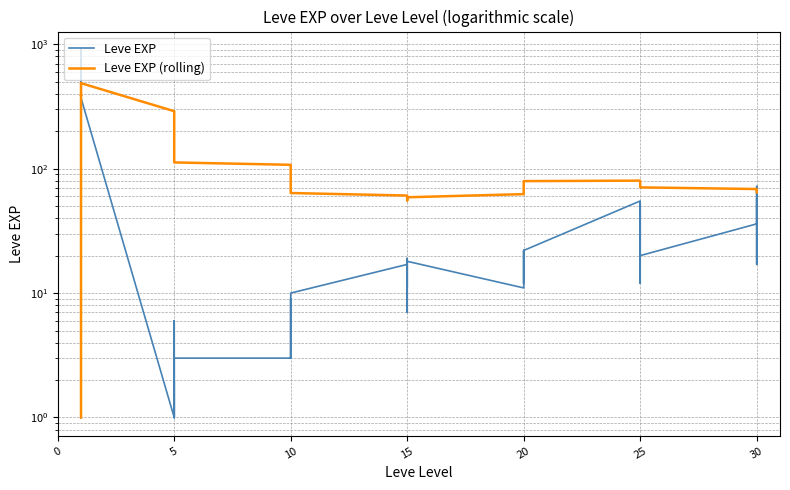

Which series has the largest total across all categories?

Leve EXP (rolling)